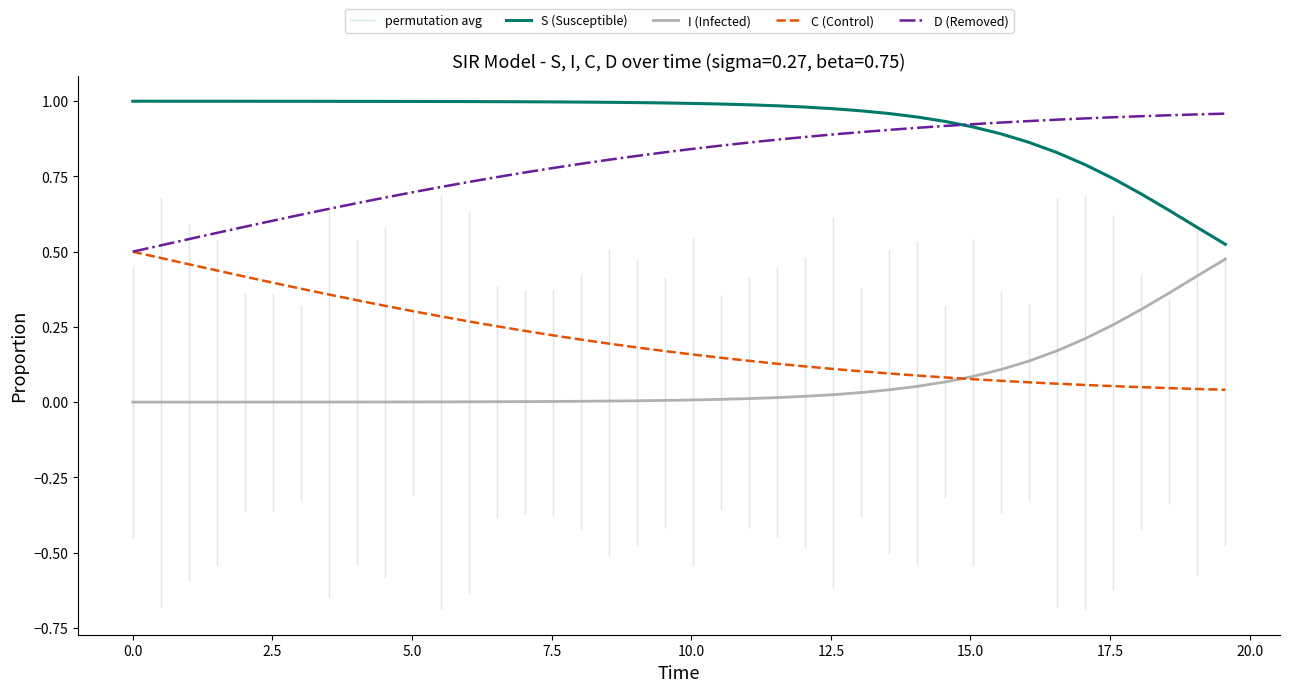

How many times do I (Infected) and C (Control) cross each other?

1